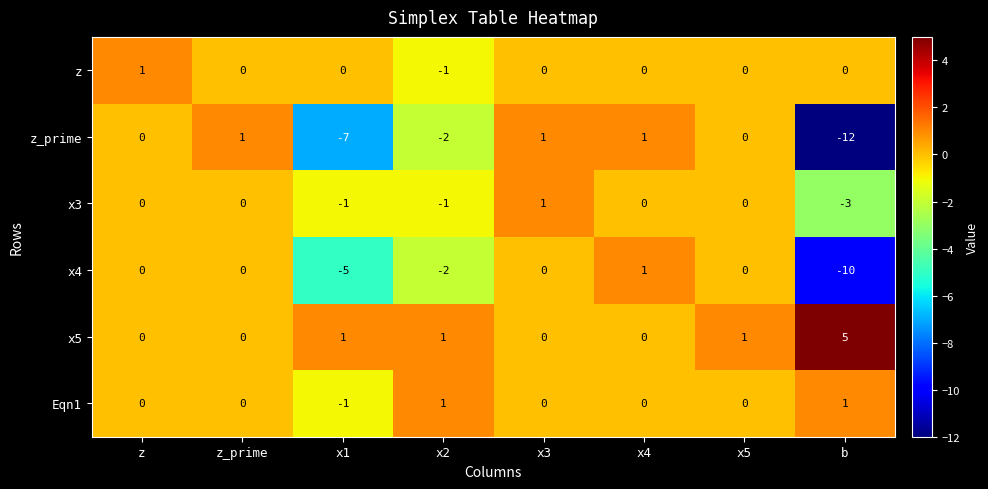

What is the maximum value shown in the chart?

5